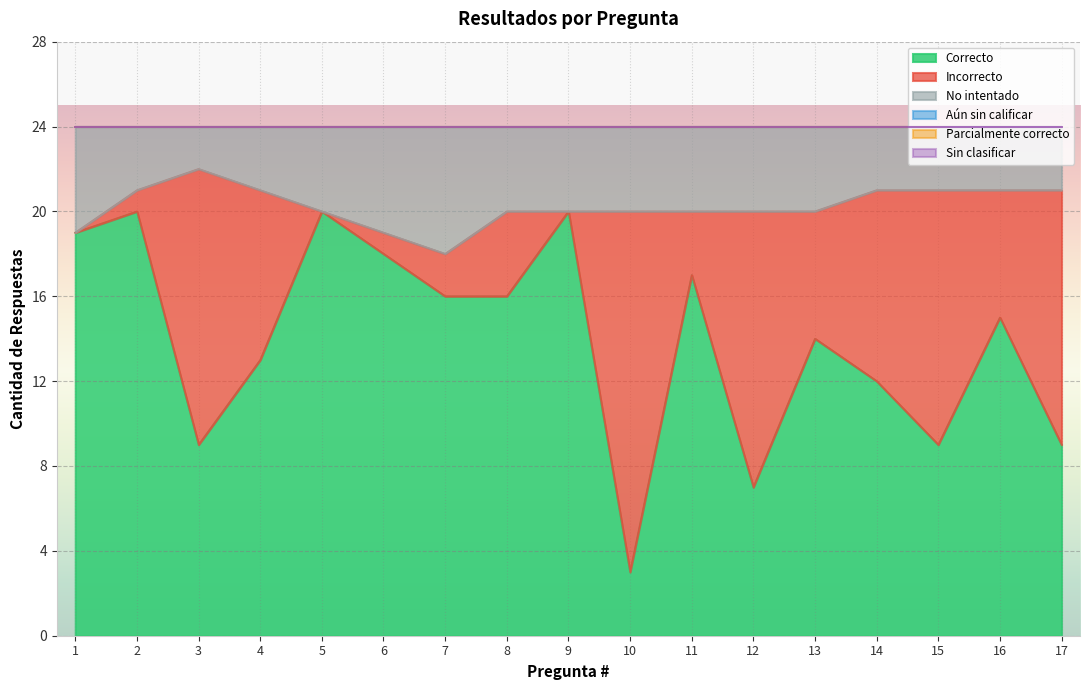

Which series changed the most between 2 and 9?

Incorrecto